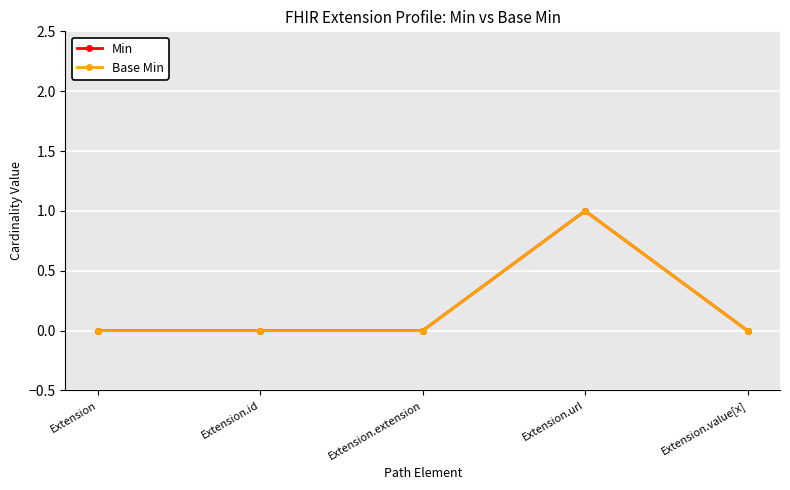

Is this an area chart (filled region under the line)?

No